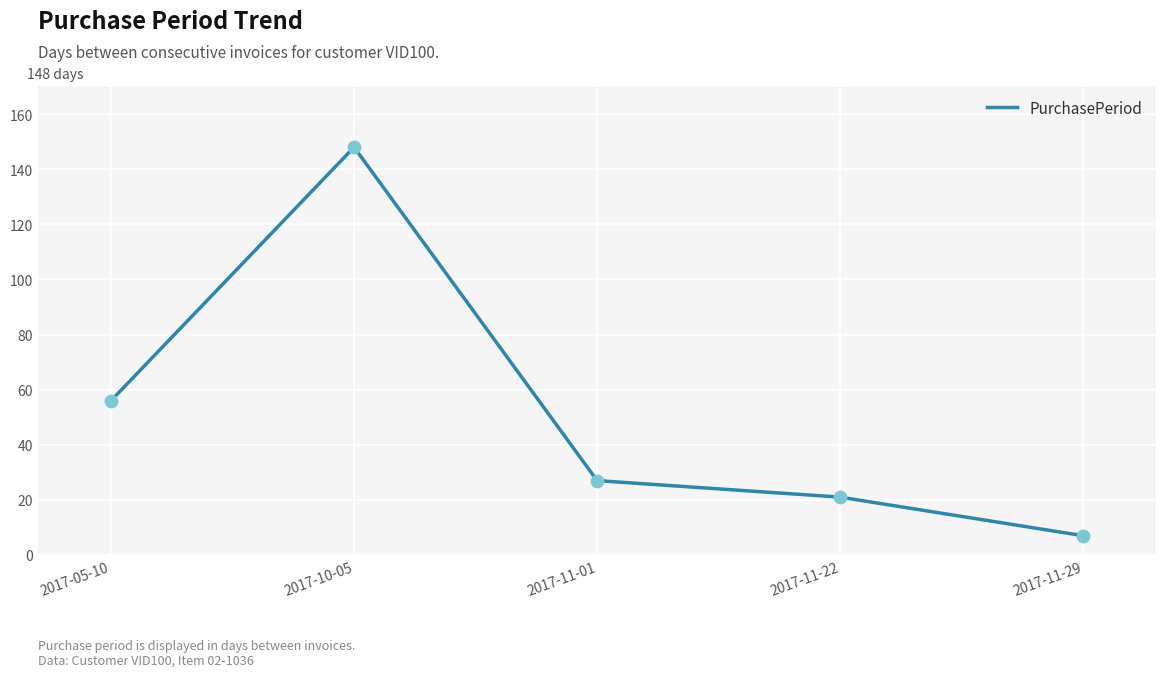

What is the change in value from 2017-05-10 to 2017-10-05?

+92